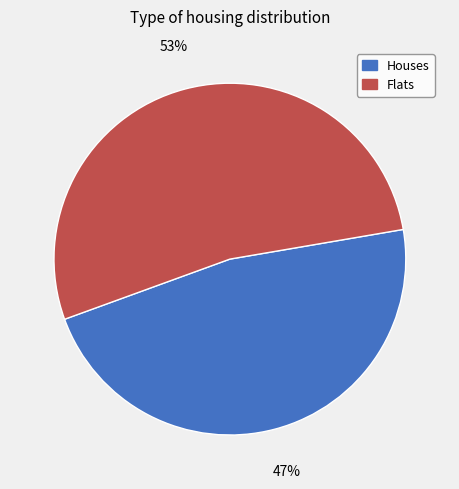

Is it true that Flats is 61% of the pie?

False